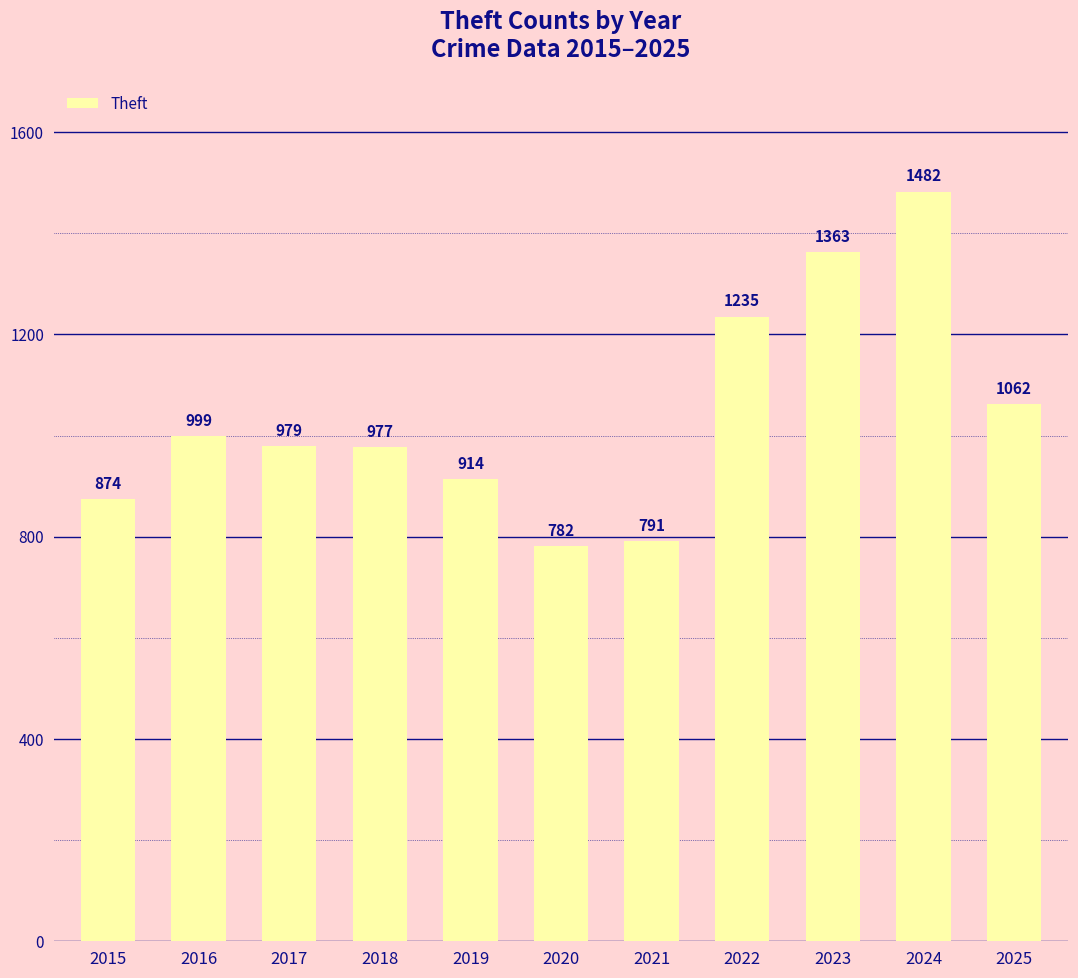

Rank the categories by value from highest to lowest.

2024, 2023, 2022, 2025, 2016, 2017, 2018, 2019, 2015, 2021, 2020